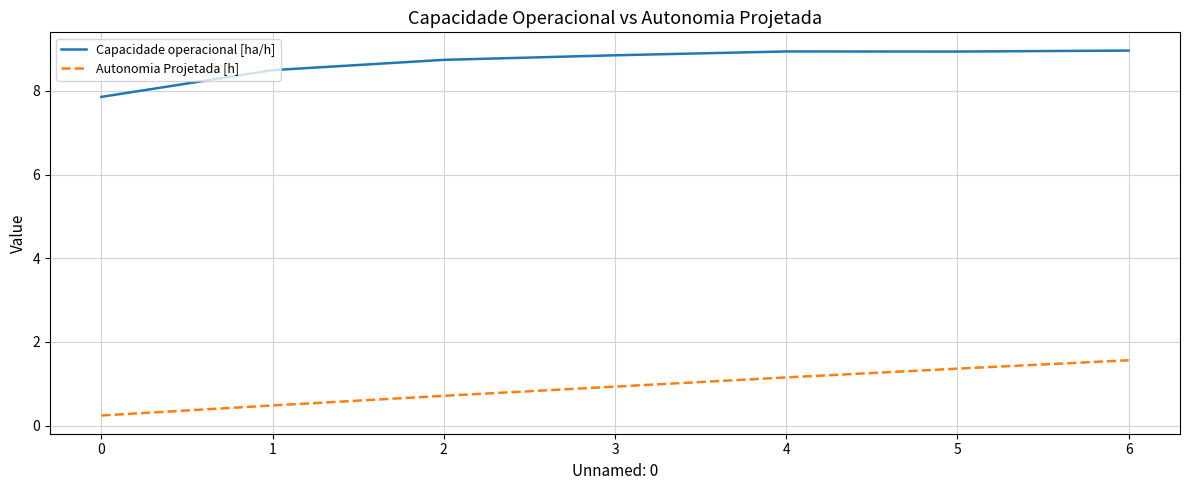

What is the spread (max minus min) of values at 6?

7.4